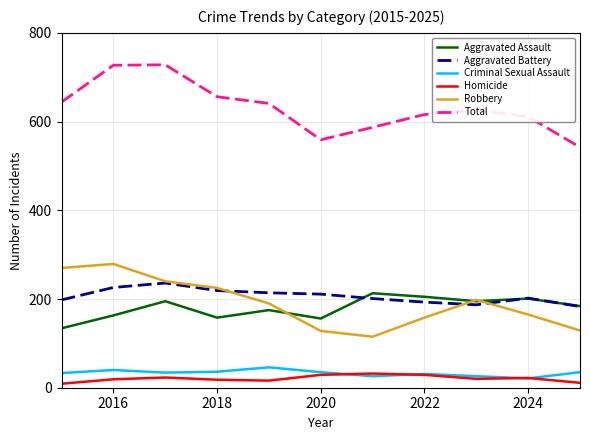

Does the chart have visible grid lines?

Yes